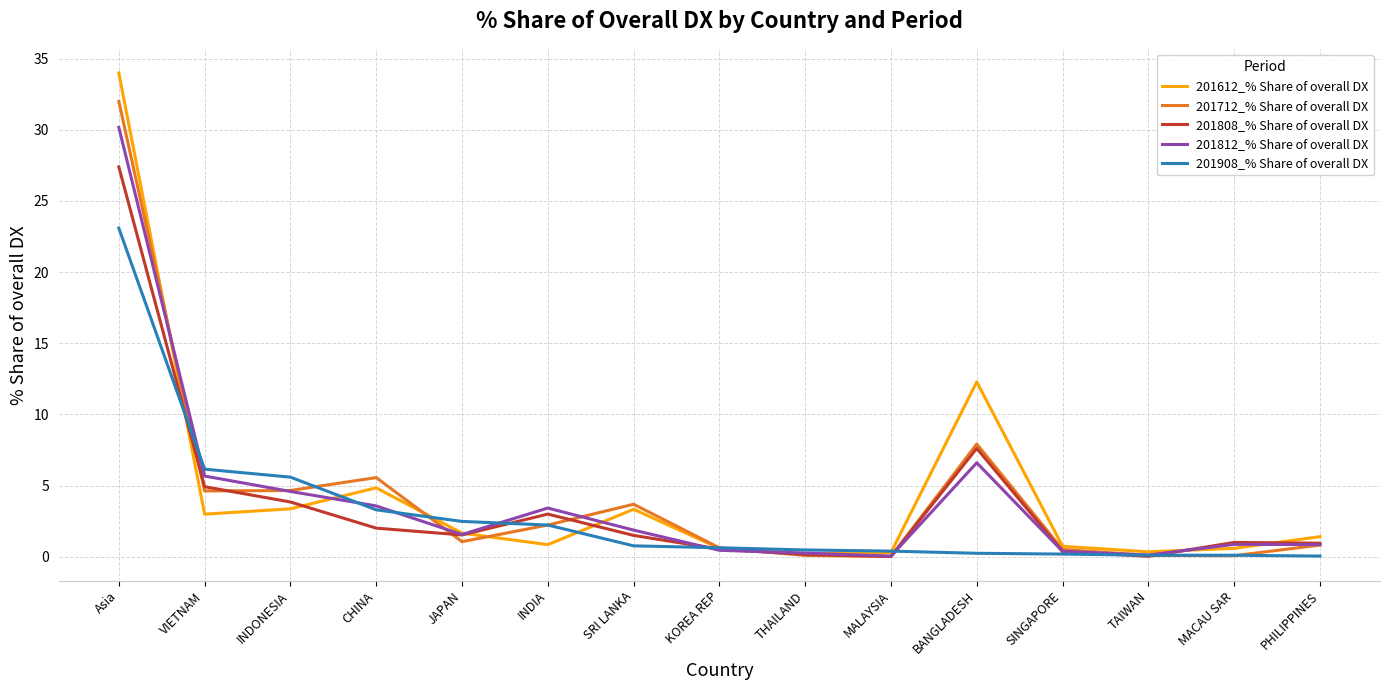

At which category does 201712_% Share of overall DX reach its first local peak?

CHINA